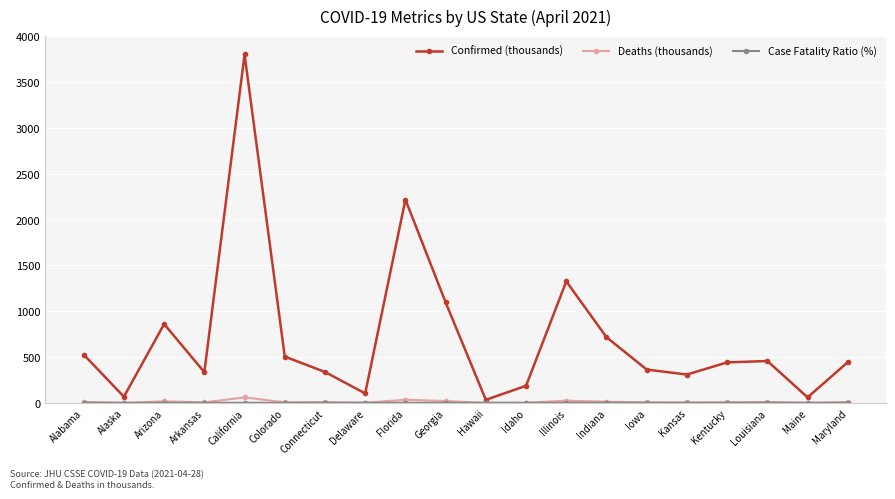

What is the lowest value of the Deaths (thousands) series?

0.3